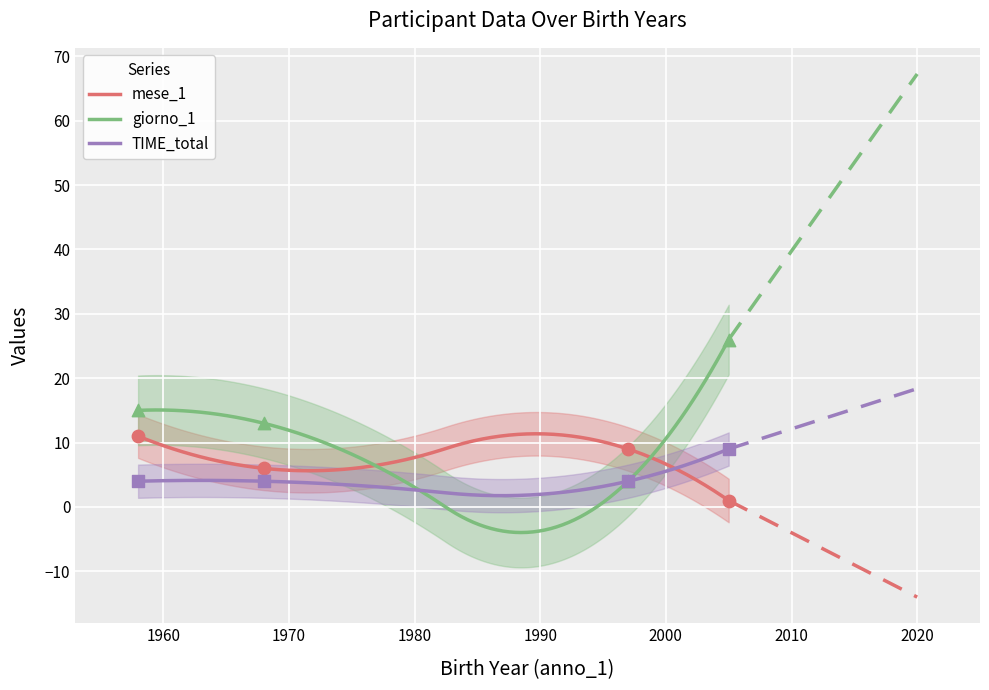

Which series has the largest total across all categories?

giorno_1